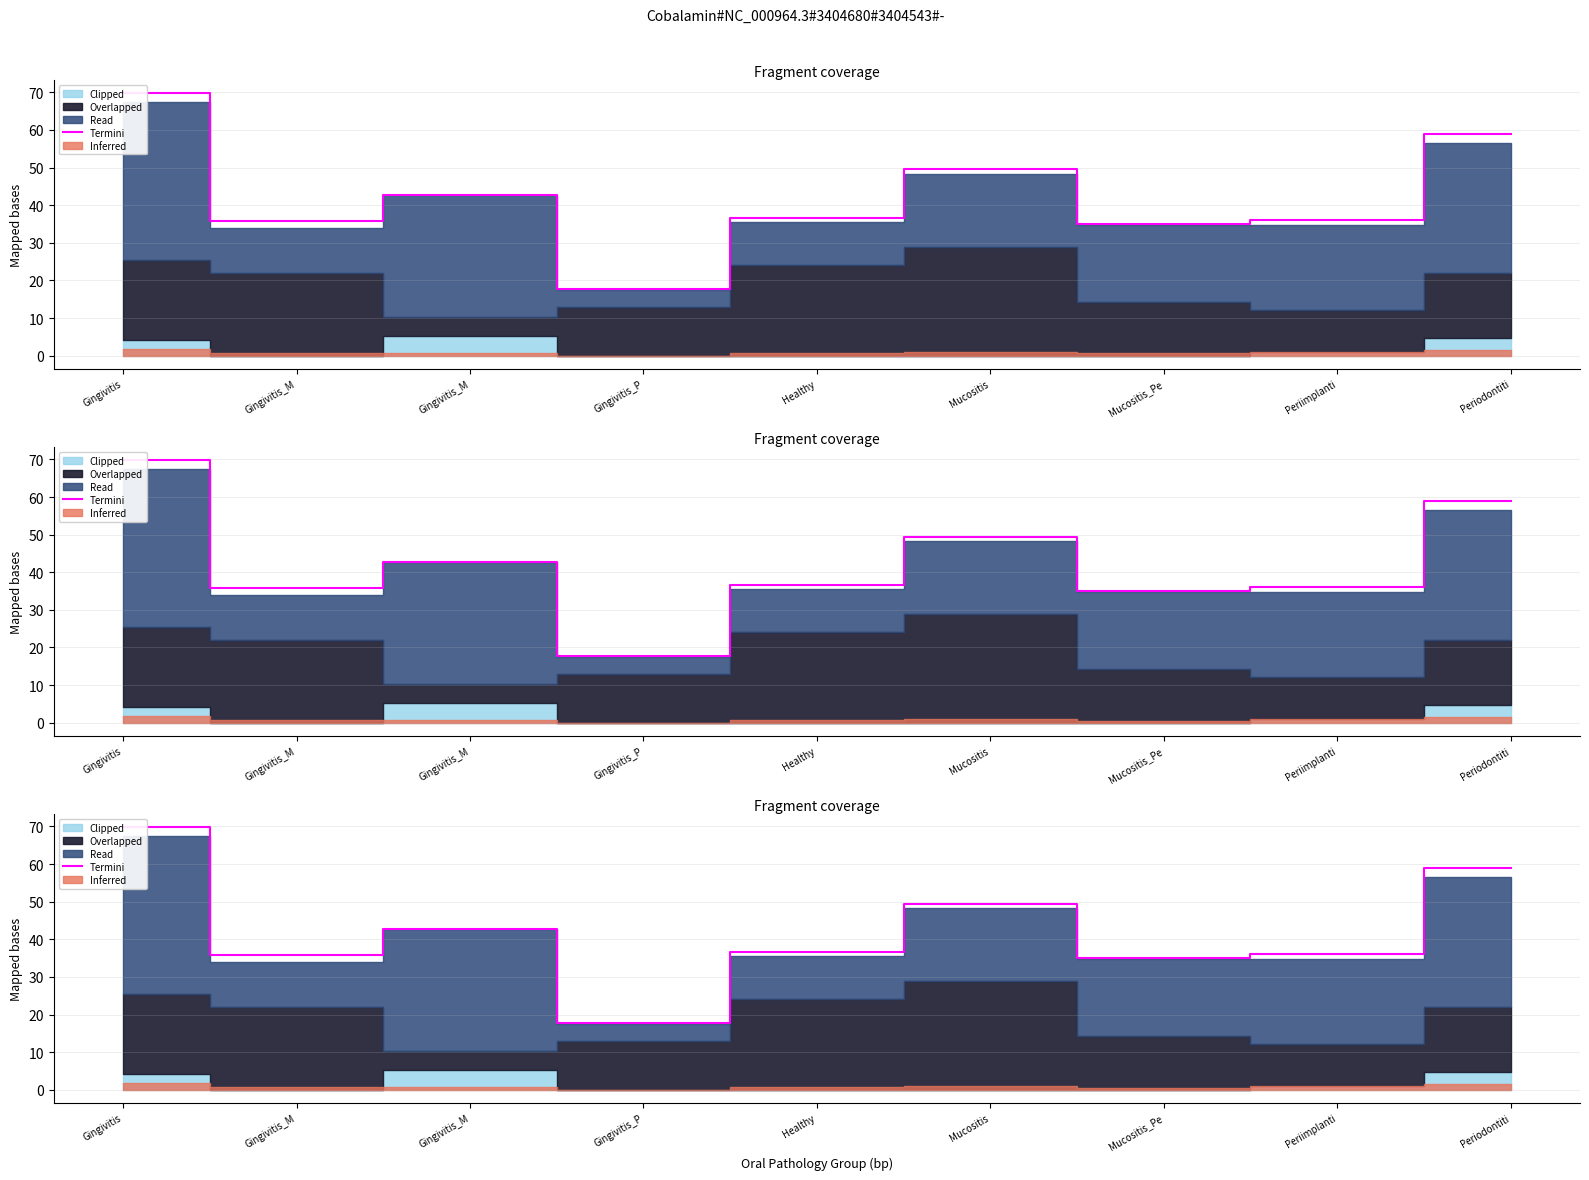

What is the difference between the maximum and minimum values?

52.1